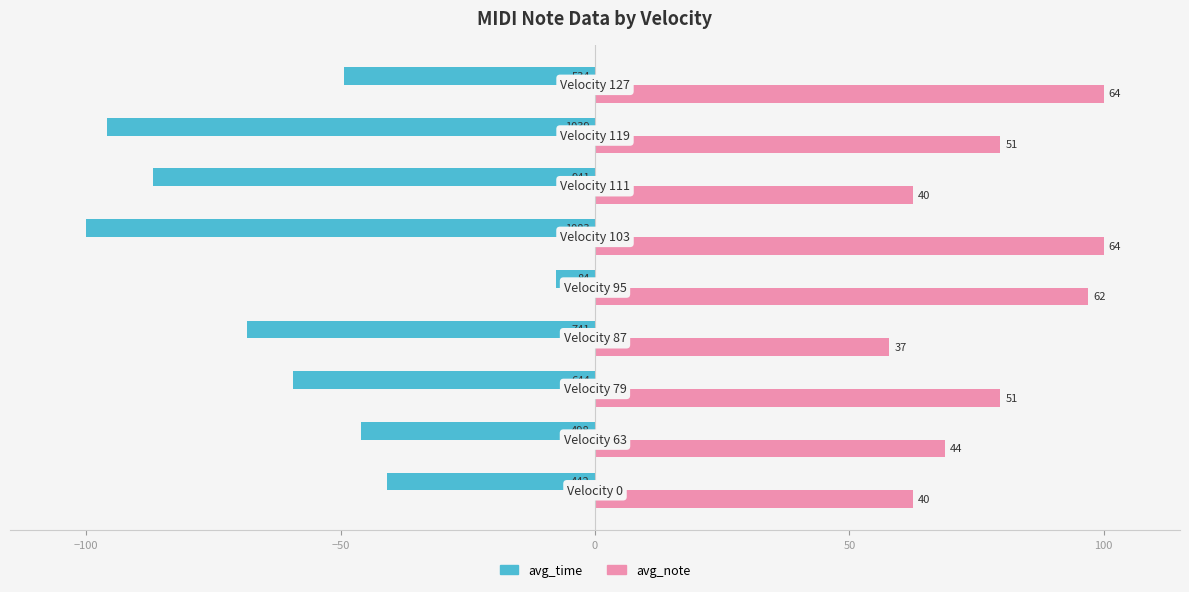

What are all the series names shown in the legend?

avg_time, avg_note